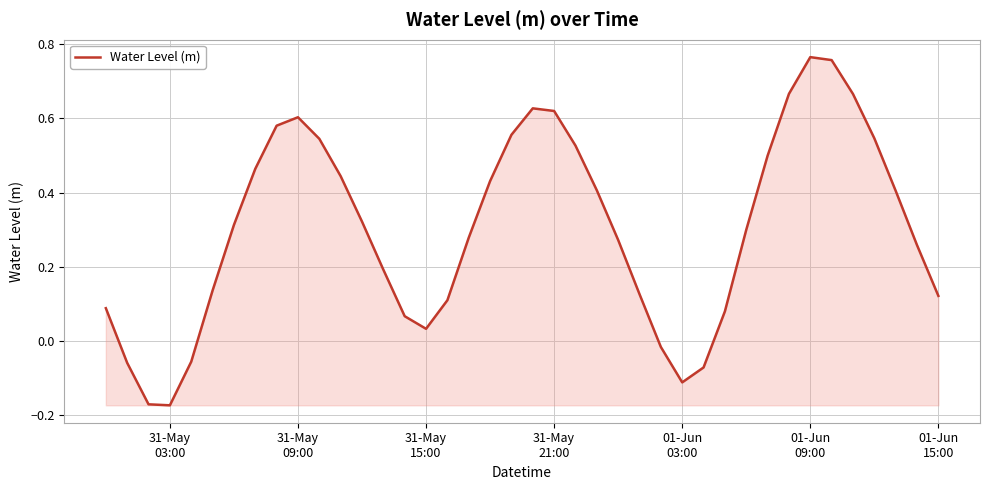

What is the difference between the maximum and minimum values?

0.9